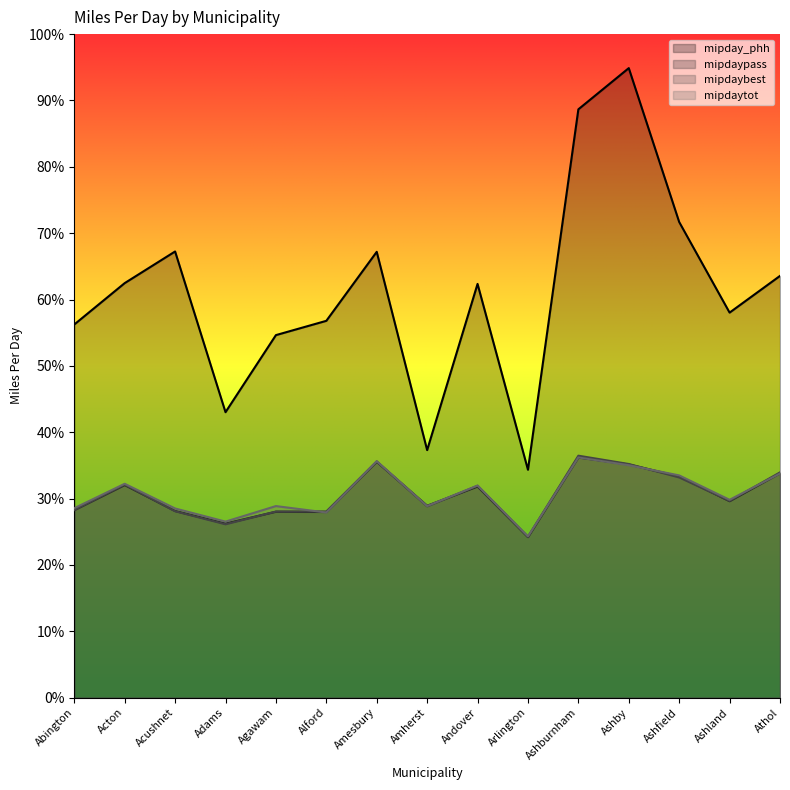

How many lines are shown in the chart?

4